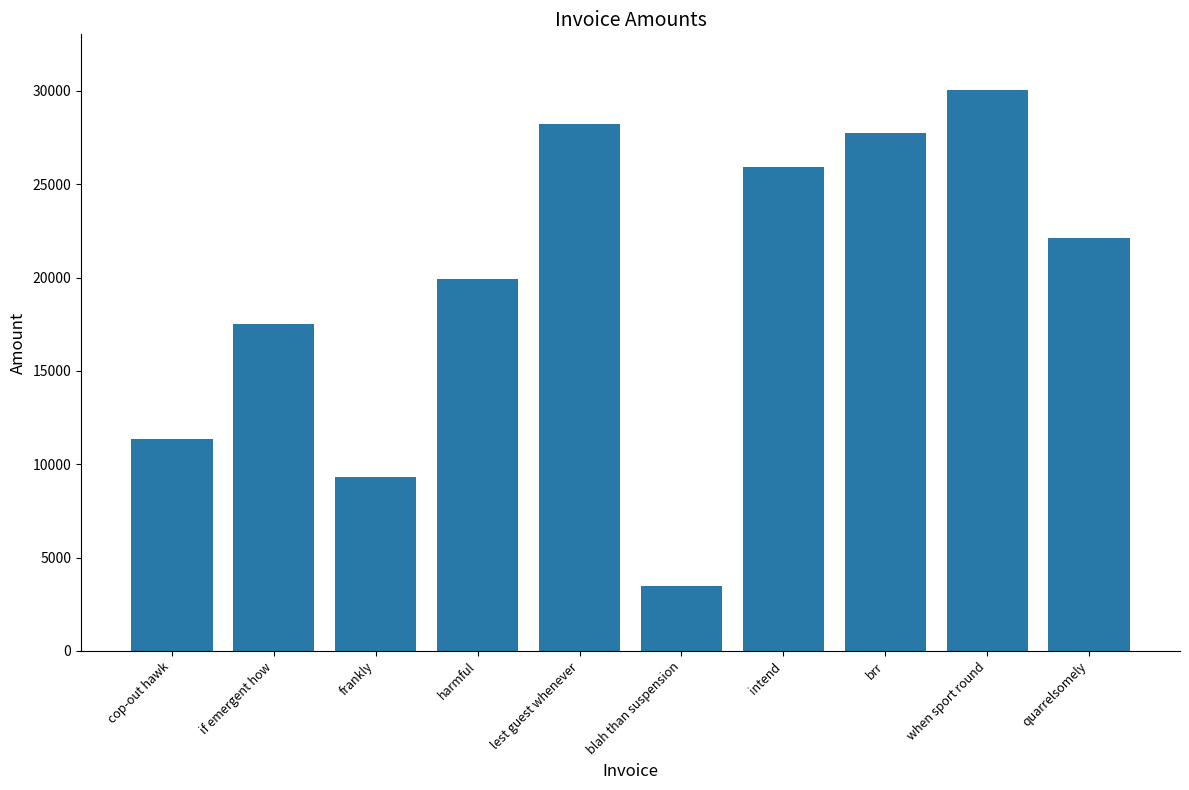

Between intend and brr, which is larger?

brr